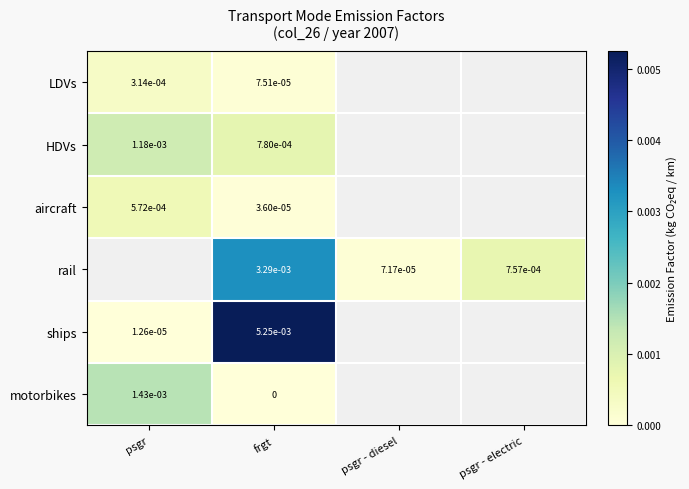

At which category is the sum across all series the highest?

frgt